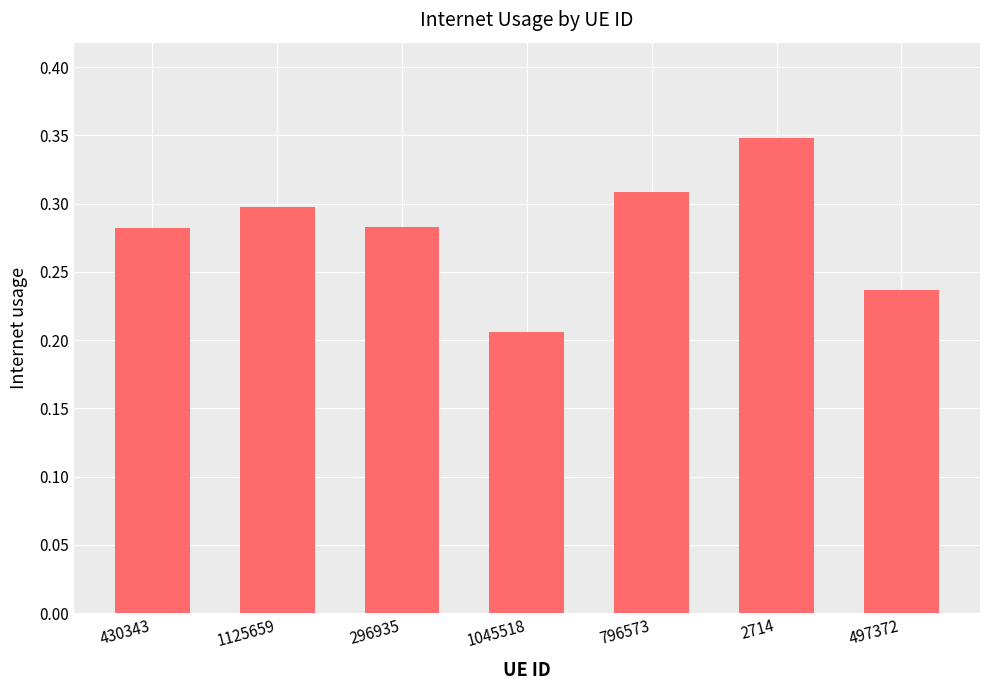

At which category does the chart reach its peak across all series?

2714